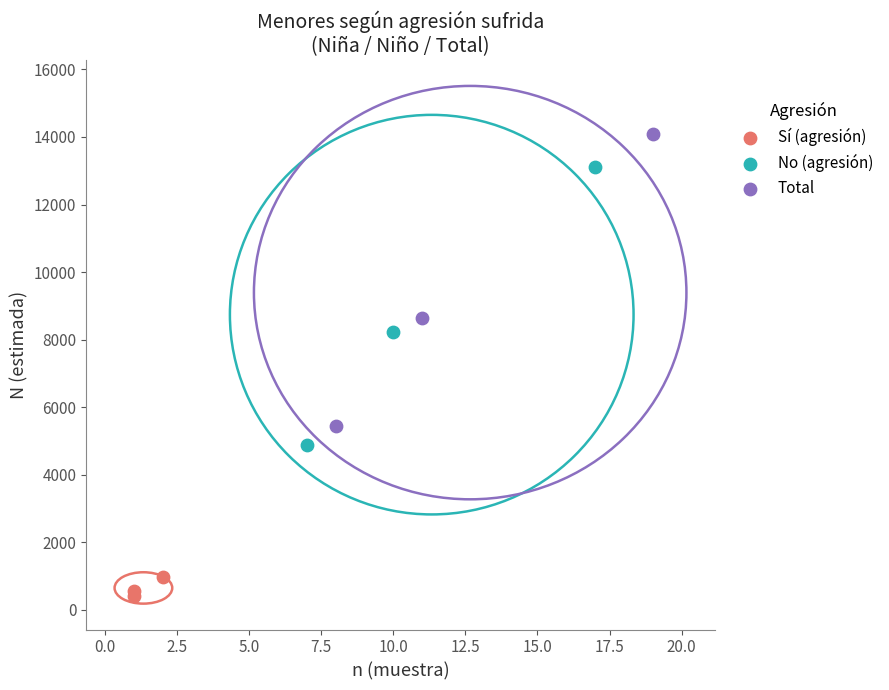

Which series contains the lowest Y value?

Sí (agresión)